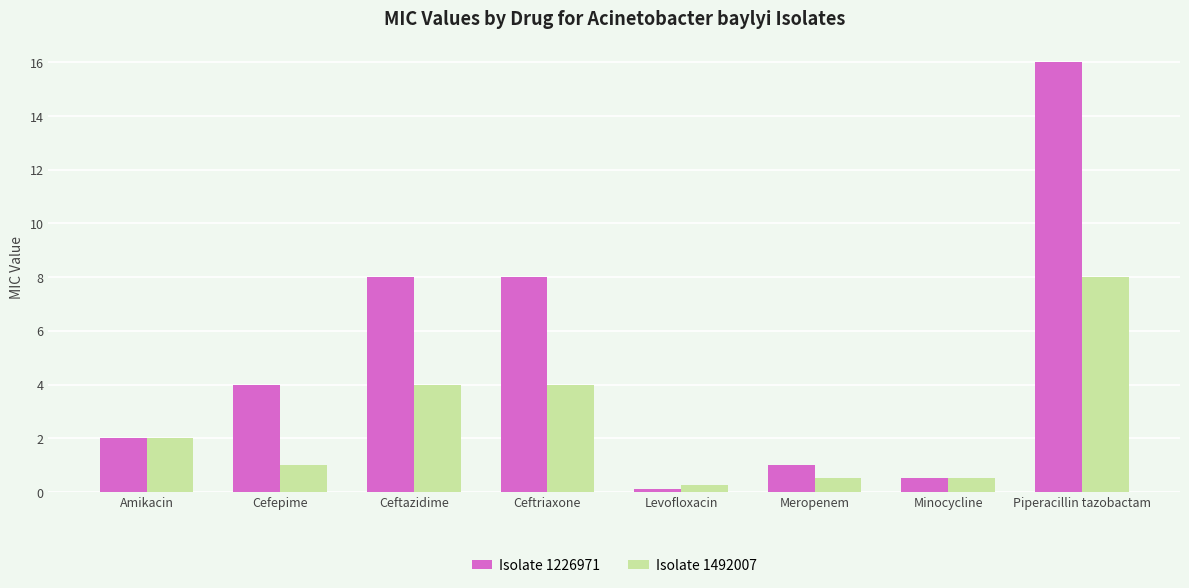

Read the Isolate 1226971 value at Piperacillin tazobactam.

16.0